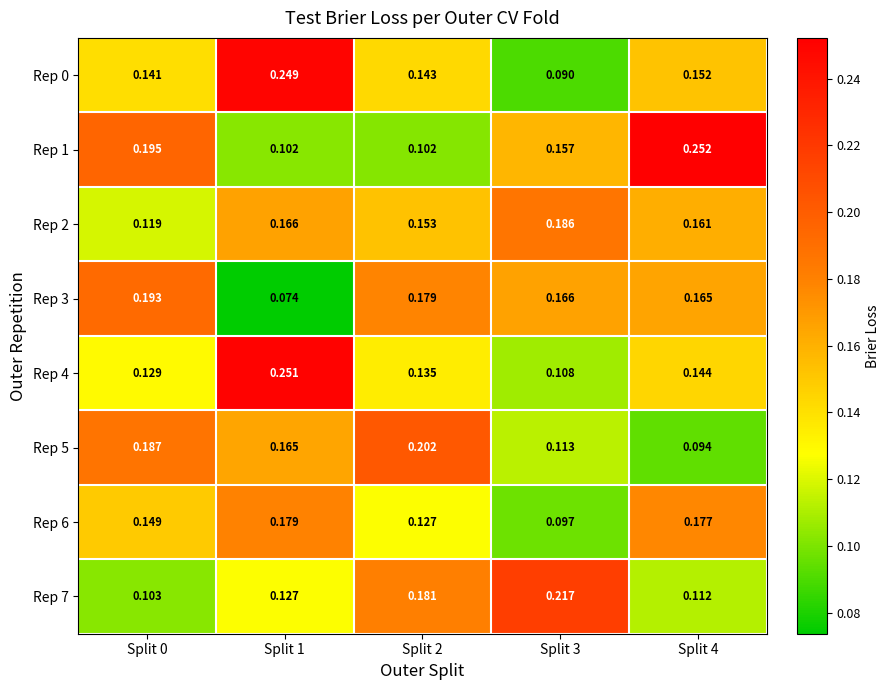

Is the value of Rep 6 at Split 0 greater than the value of Rep 7 at Split 0?

Yes